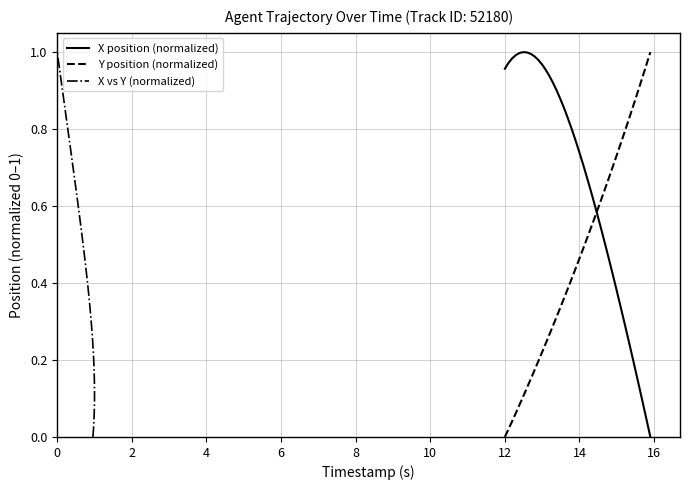

True or false: X position (normalized) and Y position (normalized) cross at least once.

True